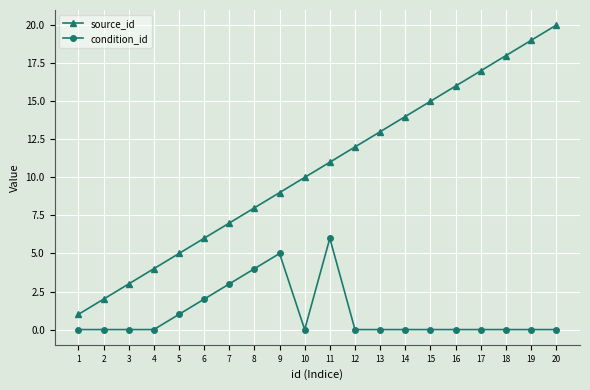

Which series has the widest spread of values?

source_id